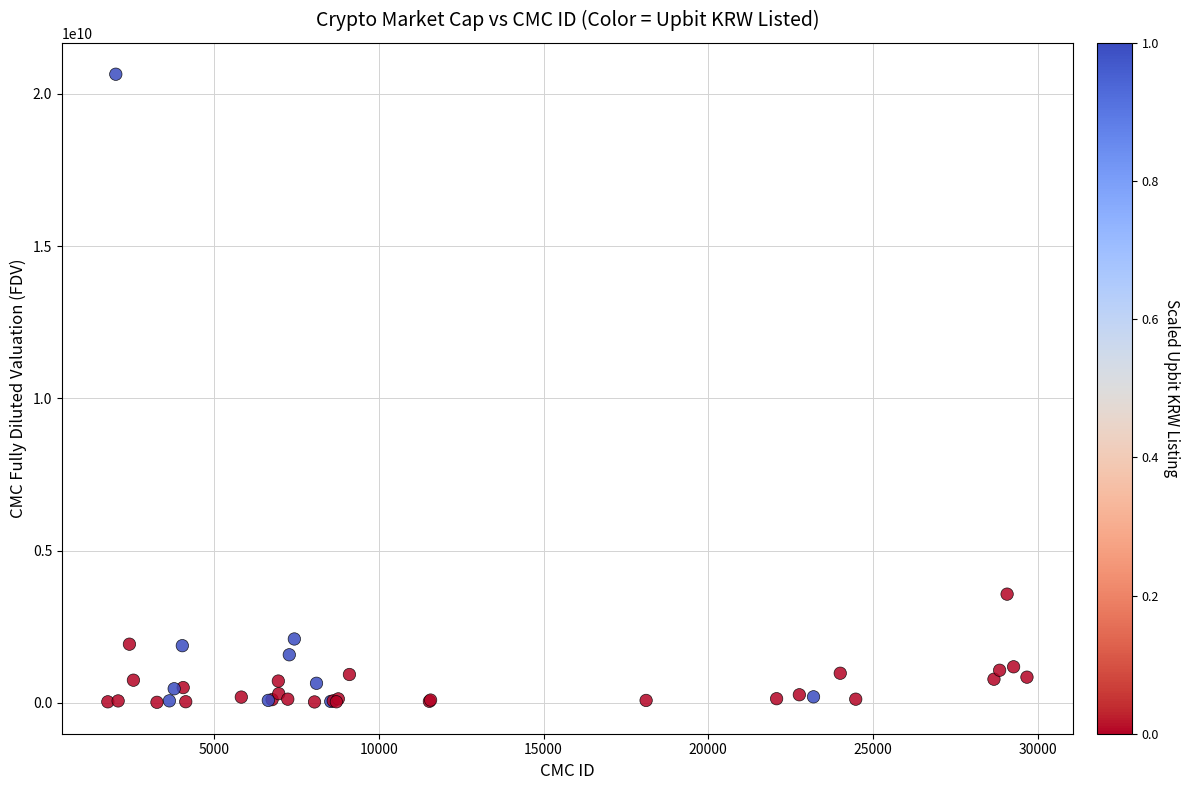

What Y value in the scatter plot is closest to 10329380882?

3567508454.0